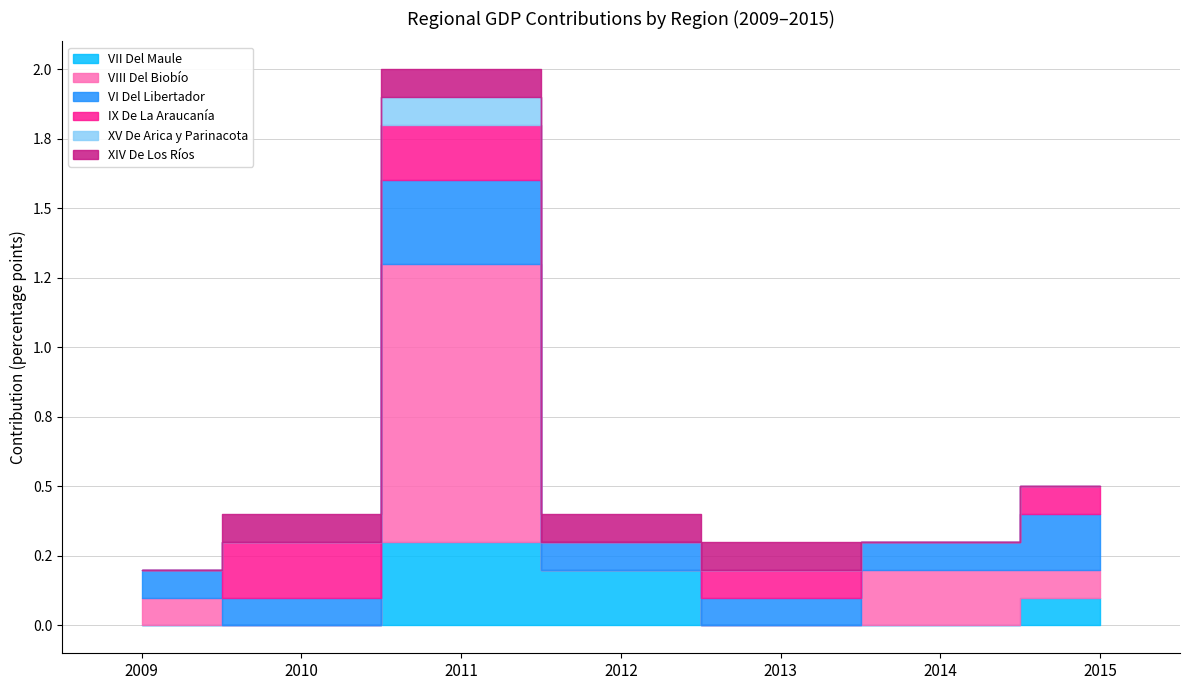

What is the maximum value shown in the chart?

1.0